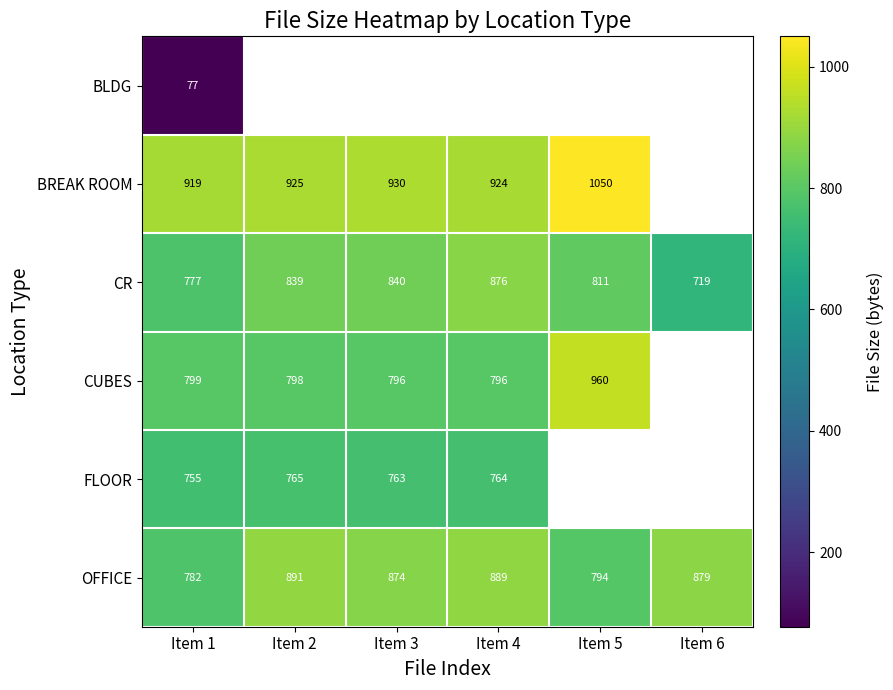

How many categories are shown in the chart?

6